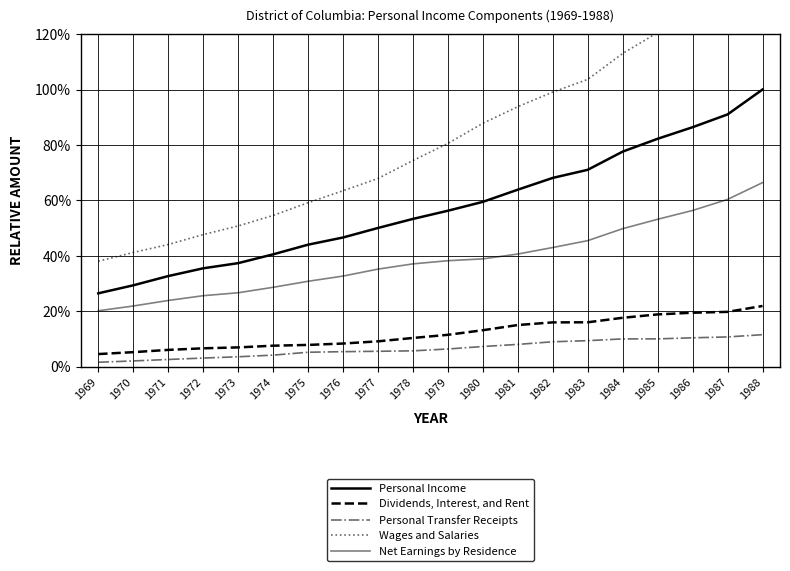

The Personal Transfer Receipts series shows 1.0 at 1969. True or false?

False